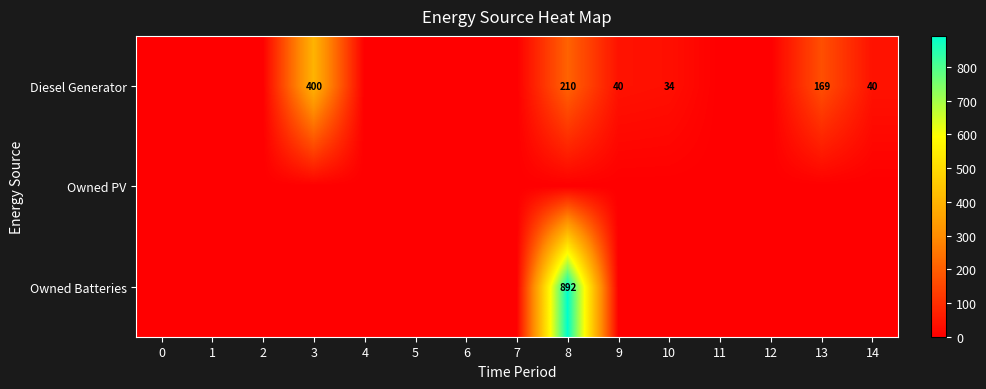

Between 3 and 14, which is larger?

3